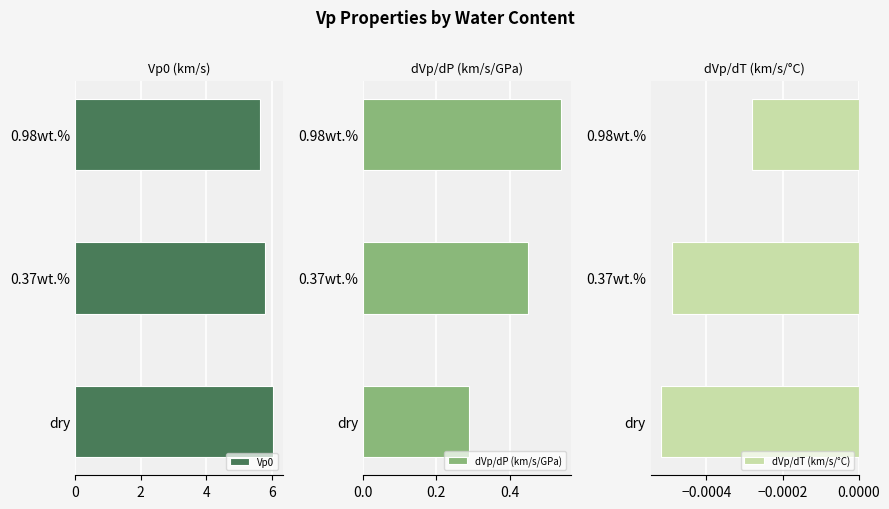

The value of Vp0 at 0.98wt.% is 5.7. True or false?

True